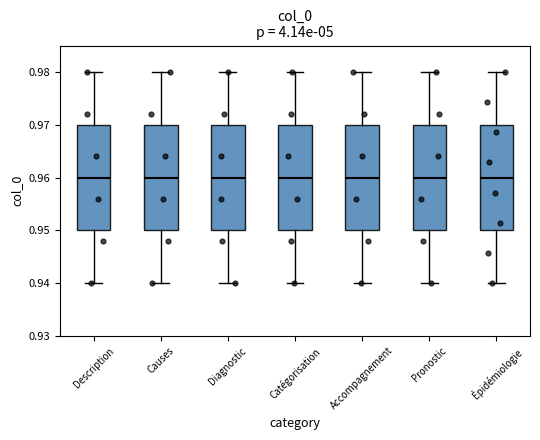

Reading left to right, transcribe this box plot: for each box, give where its median line is, the range the box spans, and where its two whiskers end, as read against the y-axis. The values are not printed on the chart, so give them approximately, as read against the axis.

Description: median 0.96, box 0.95 to 0.97, whiskers 0.94 to 0.98
Causes: median 0.96, box 0.95 to 0.97, whiskers 0.94 to 0.98
Diagnostic: median 0.96, box 0.95 to 0.97, whiskers 0.94 to 0.98
Catégorisation: median 0.96, box 0.95 to 0.97, whiskers 0.94 to 0.98
Accompagnement: median 0.96, box 0.95 to 0.97, whiskers 0.94 to 0.98
Pronostic: median 0.96, box 0.95 to 0.97, whiskers 0.94 to 0.98
Épidémiologie: median 0.96, box 0.95 to 0.97, whiskers 0.94 to 0.98